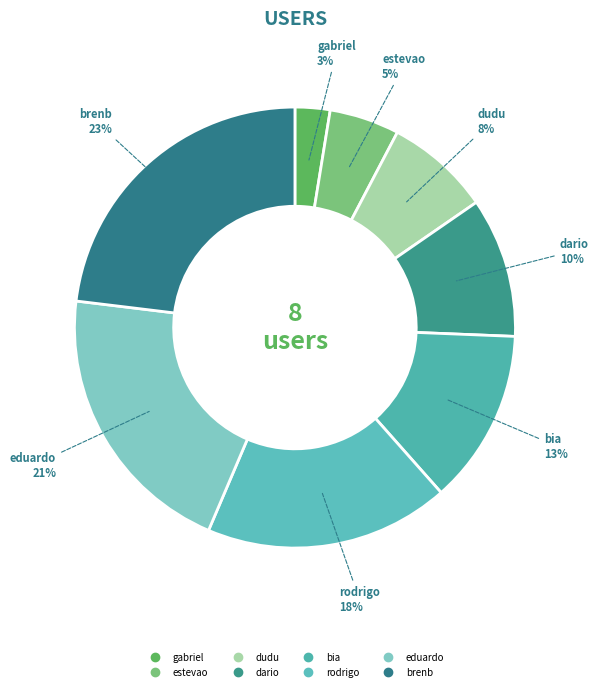

What is the largest slice in the pie chart?

brenb